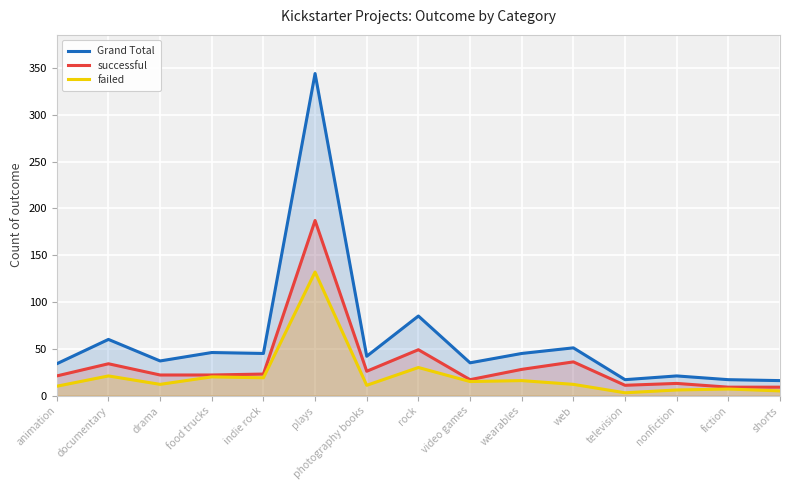

What position from the left is photography books?

7